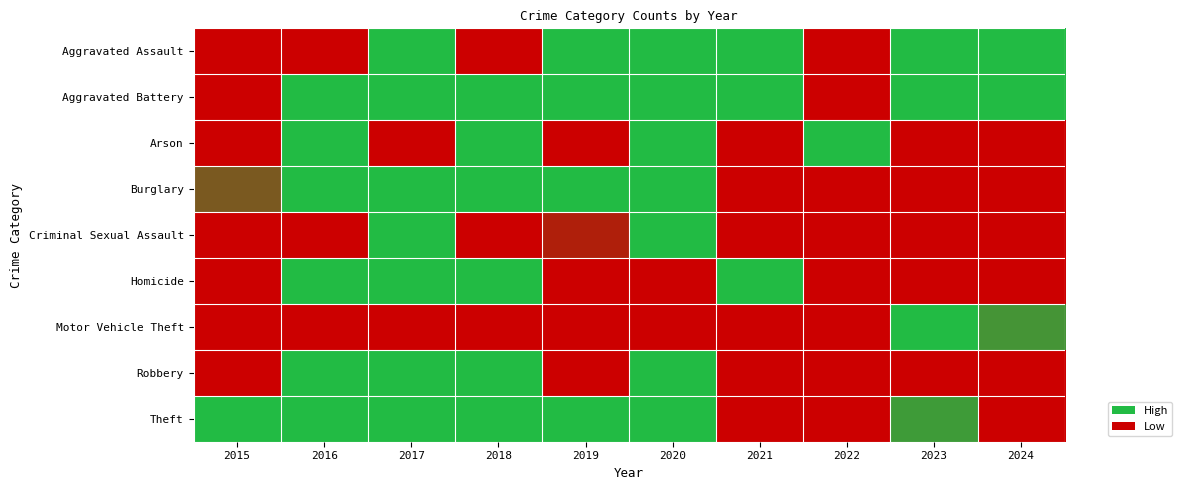

What is the total value across all series at 2020?

6.5